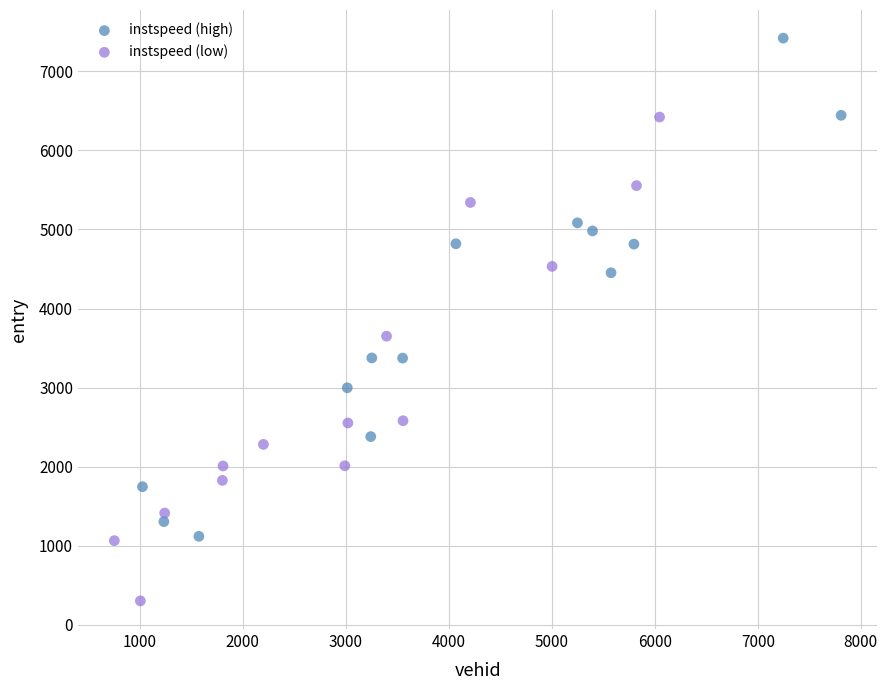

Which series reaches the minimum Y coordinate?

instspeed (low)